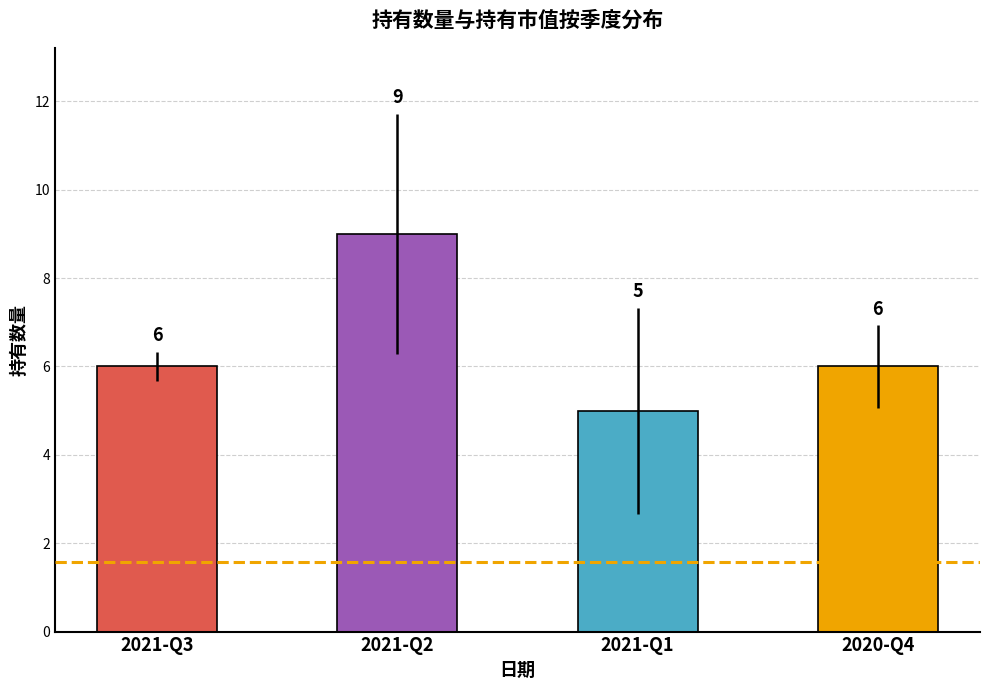

What position from the right is 2021-Q2?

3